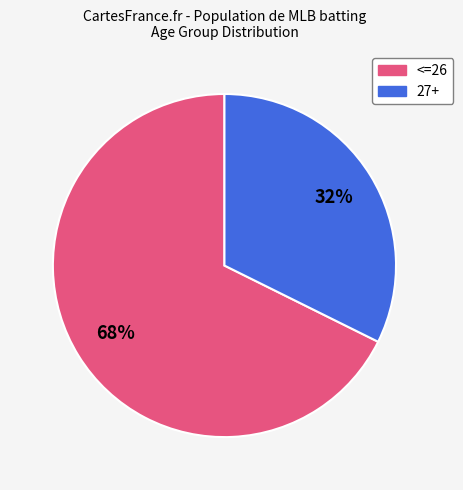

Does any single category account for the majority?

Yes